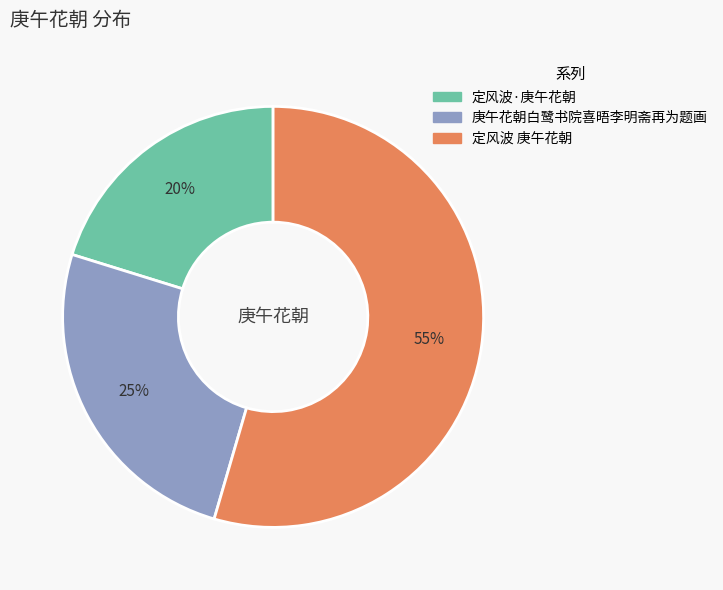

Combined, do 庚午花朝白鹭书院喜晤李明斋再为题画 and 定风波 庚午花朝 account for over 50%?

Yes